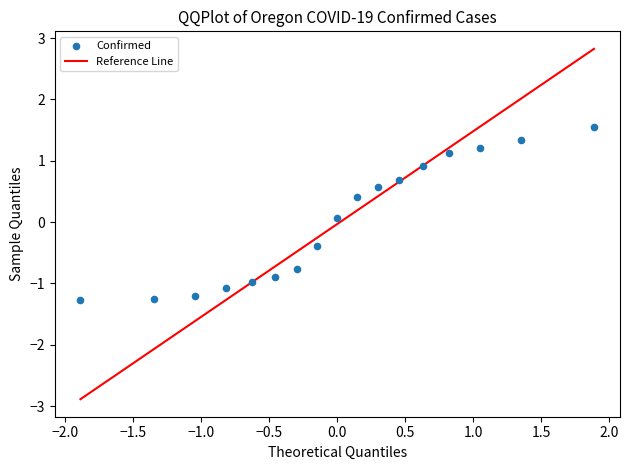

What is the range of Y values (max minus min)?

2.8